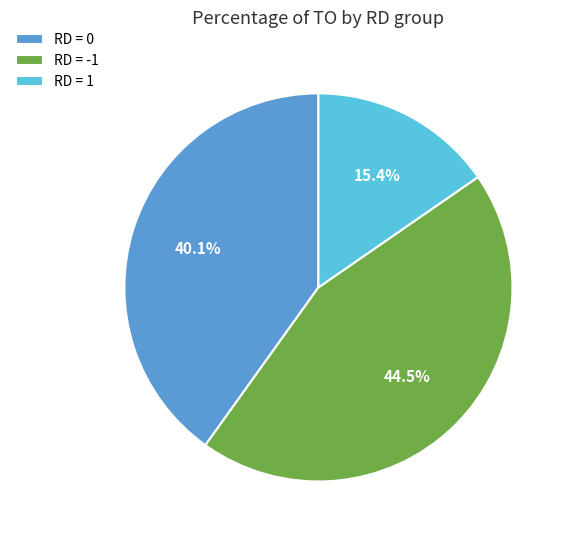

How many slices are in this pie chart?

3